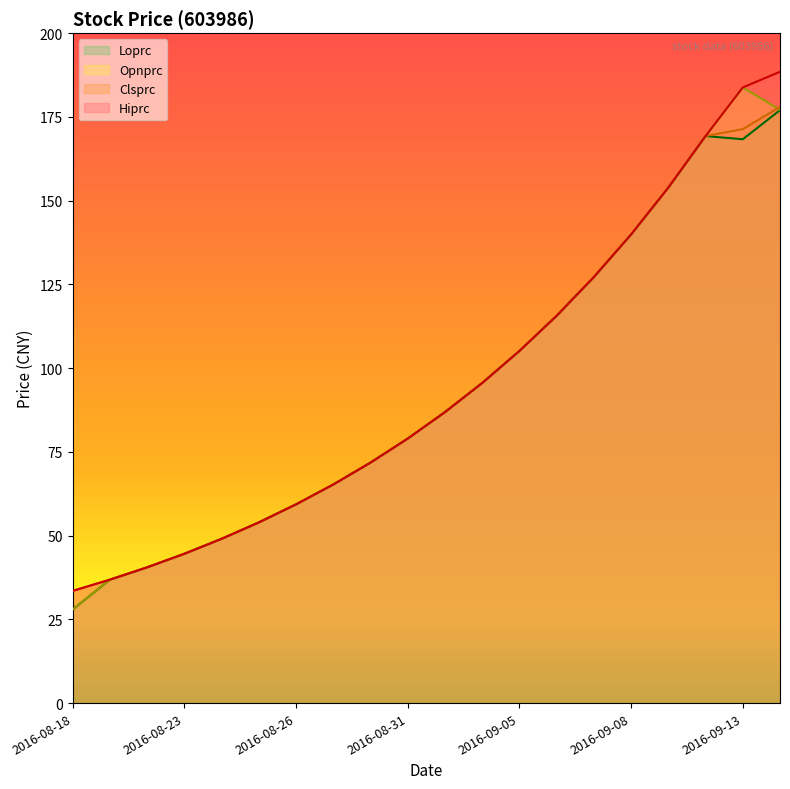

The Loprc series shows 49.0 at 2016-08-24. True or false?

True